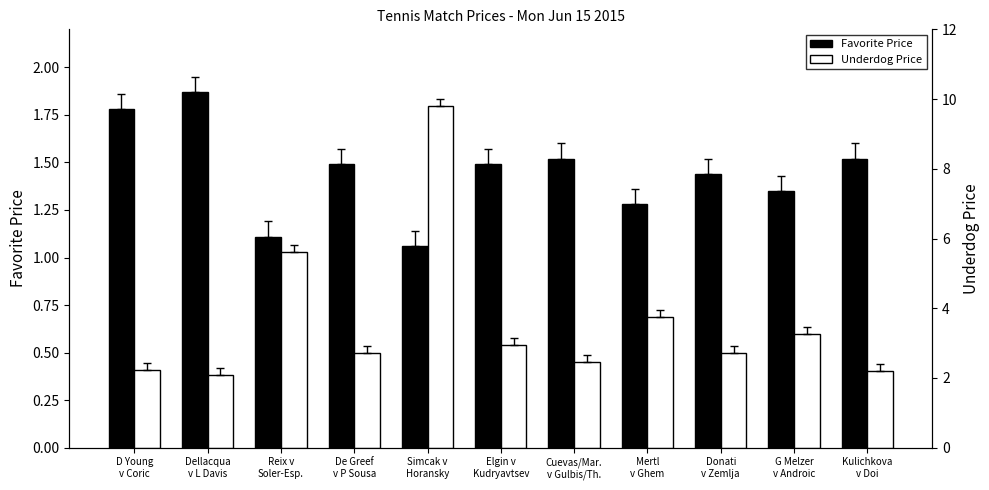

Rank the series by their average value, from highest to lowest.

Underdog Price, Favorite Price